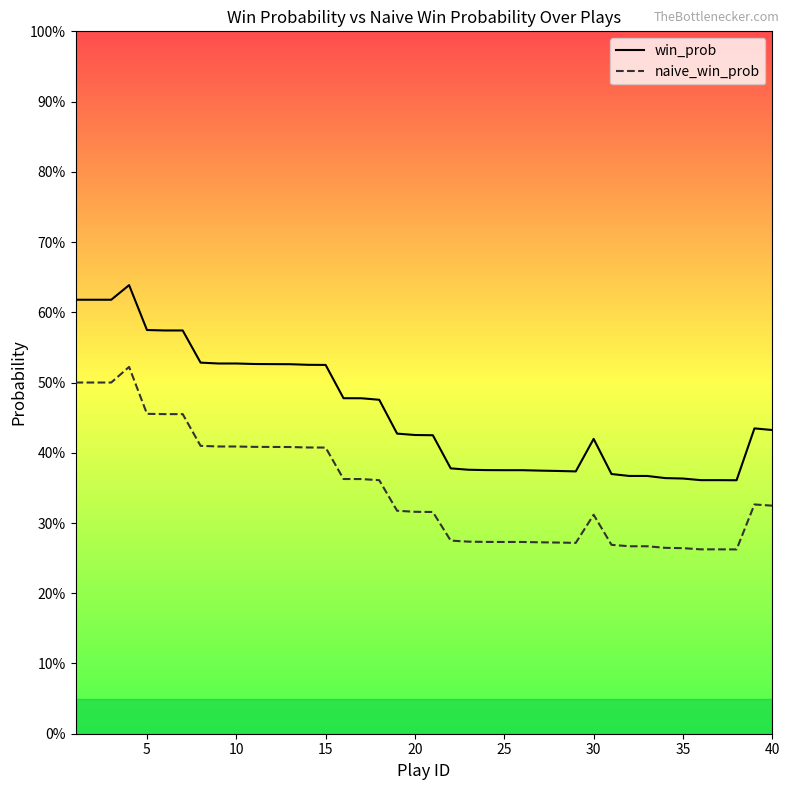

What is the difference between the maximum and second lowest values in the naive_win_prob series?

0.3